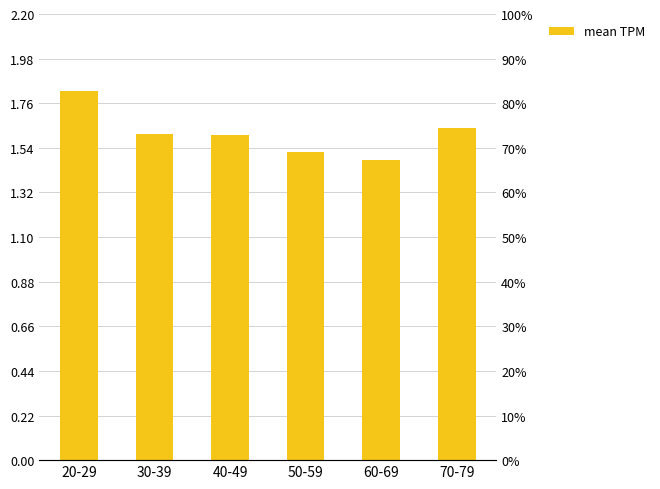

List the labels in order of value, smallest first.

60-69, 50-59, 40-49, 30-39, 70-79, 20-29